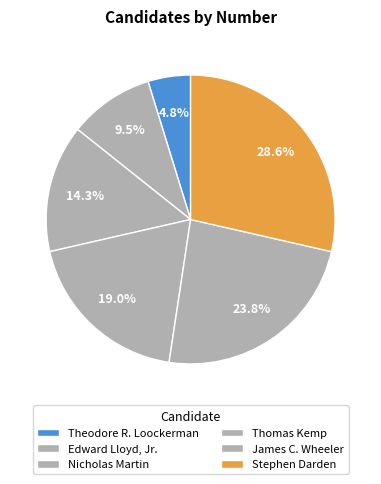

Is it true that Thomas Kemp is 19% of the pie?

True